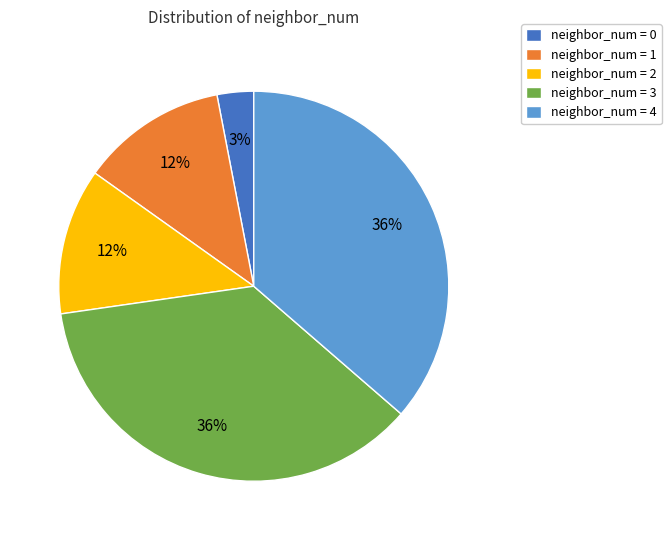

Is the sum of neighbor_num = 4 and neighbor_num = 0 greater than half?

No